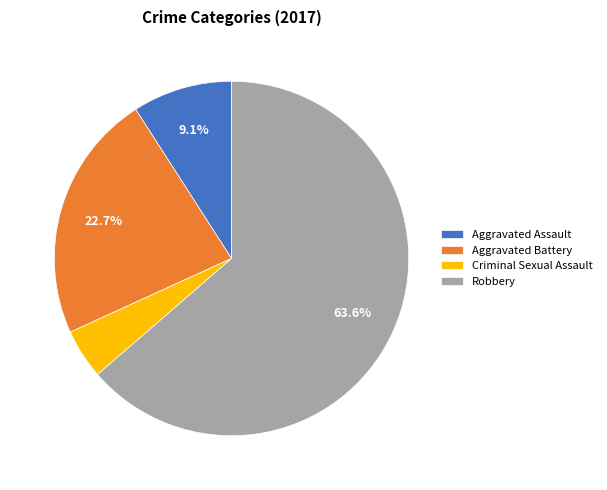

Rank the categories by value from lowest to highest.

Criminal Sexual Assault, Aggravated Assault, Aggravated Battery, Robbery